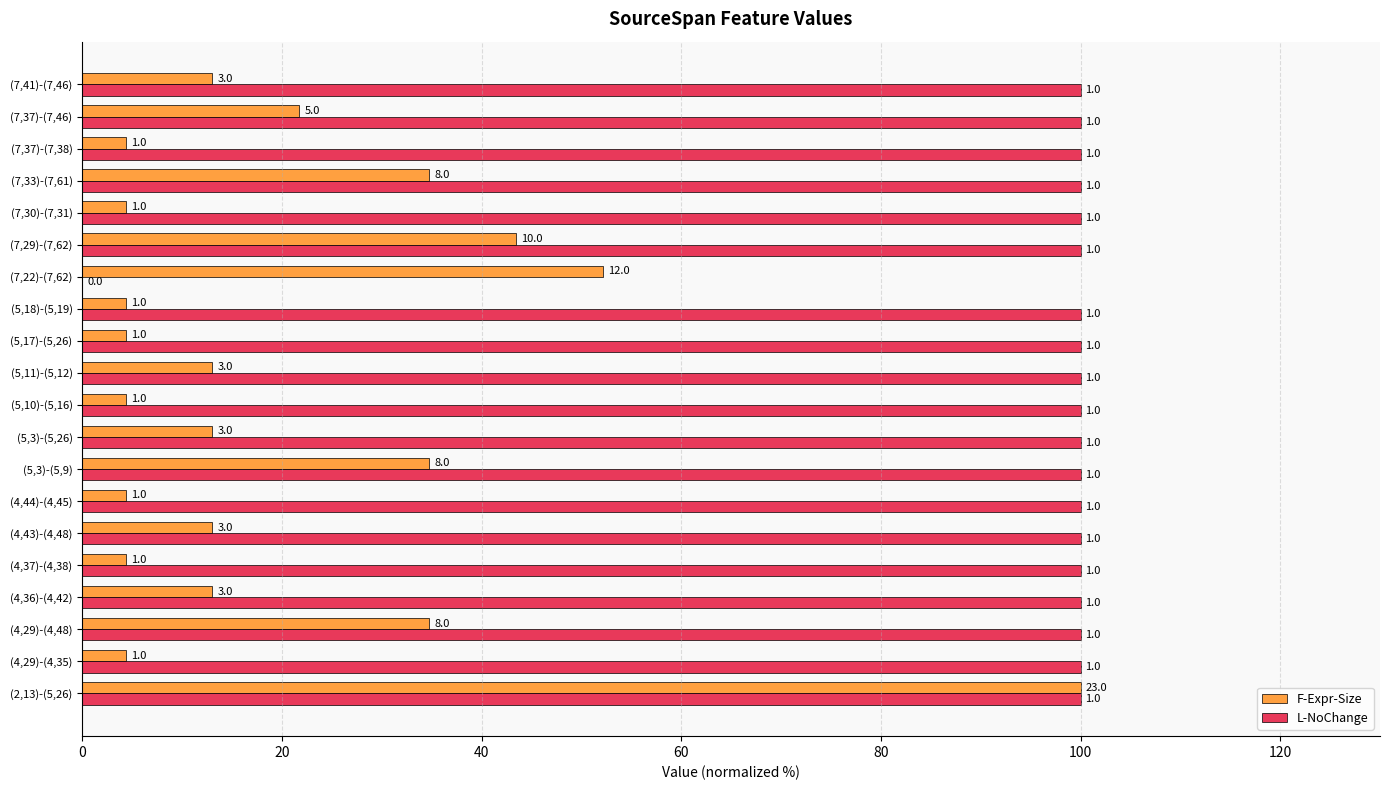

What are all the series names shown in the legend?

F-Expr-Size, L-NoChange